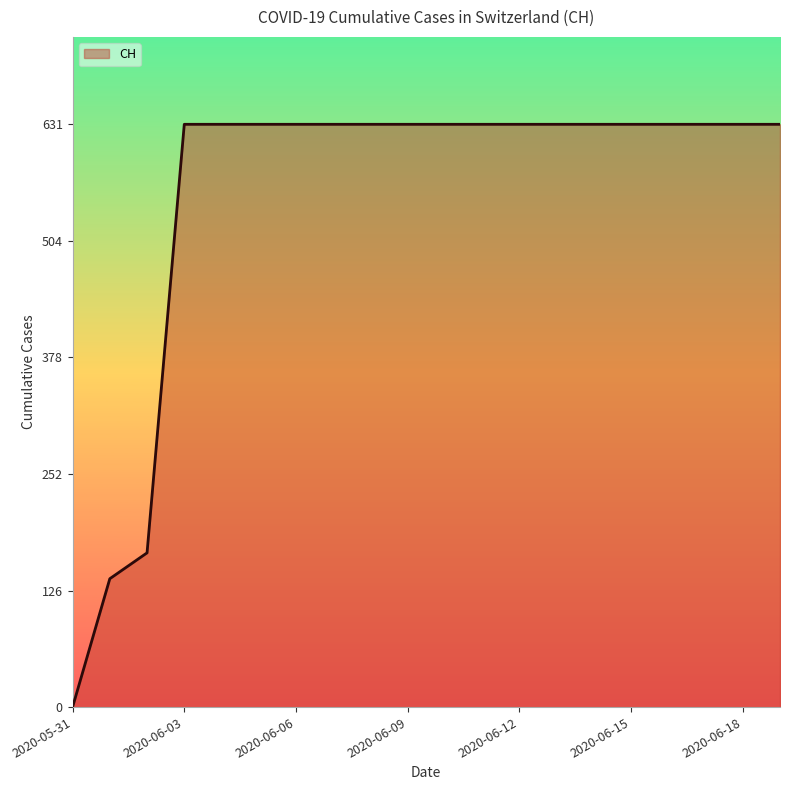

What is the maximum value shown in the chart?

631